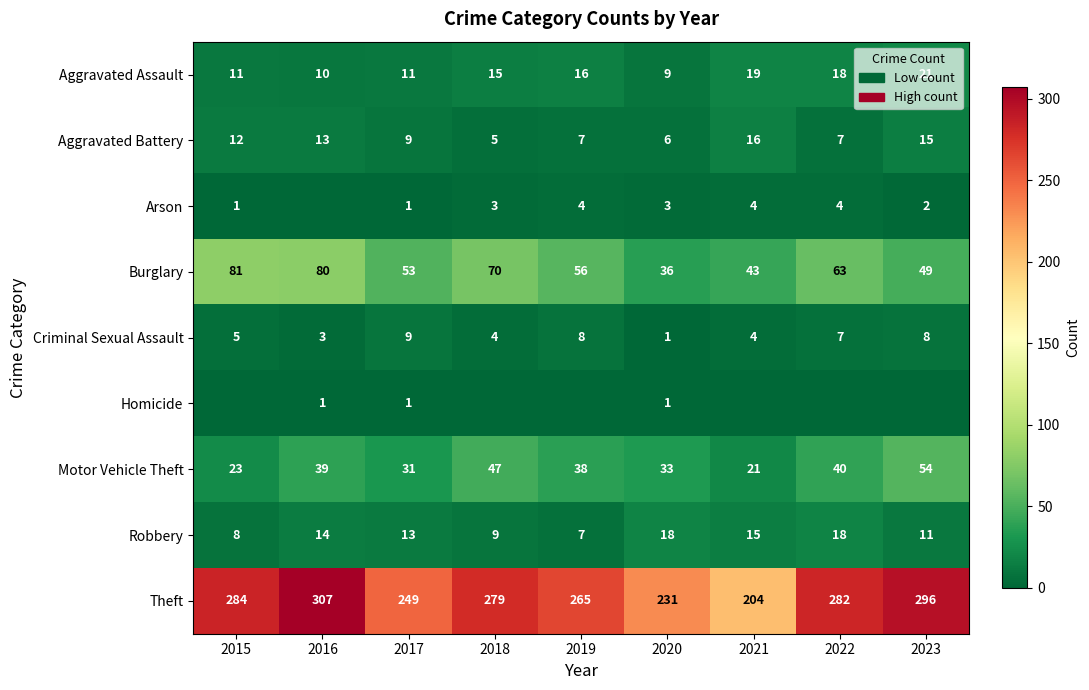

At which label does Burglary reach its peak?

2015